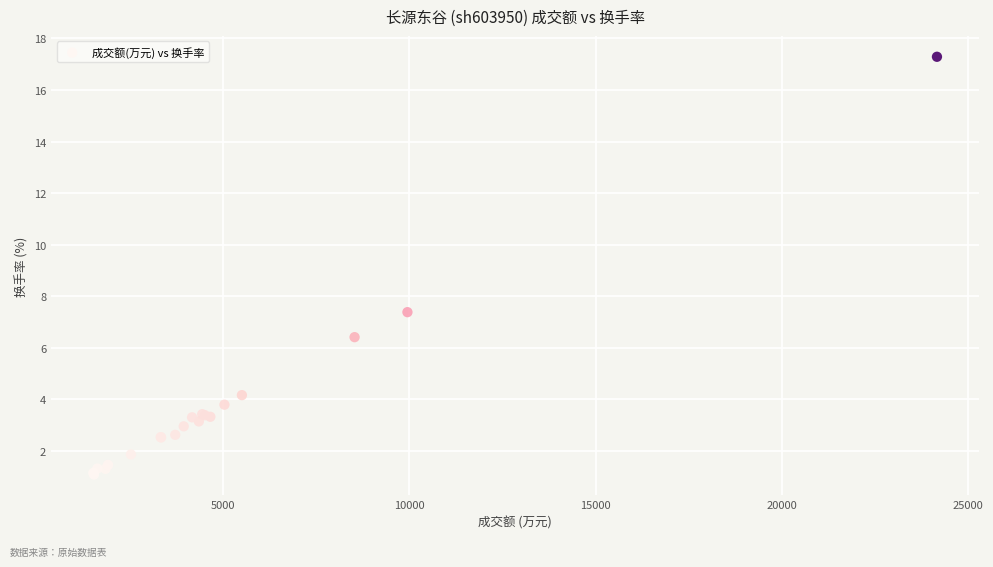

What Y value in the scatter plot is closest to 9?

7.4